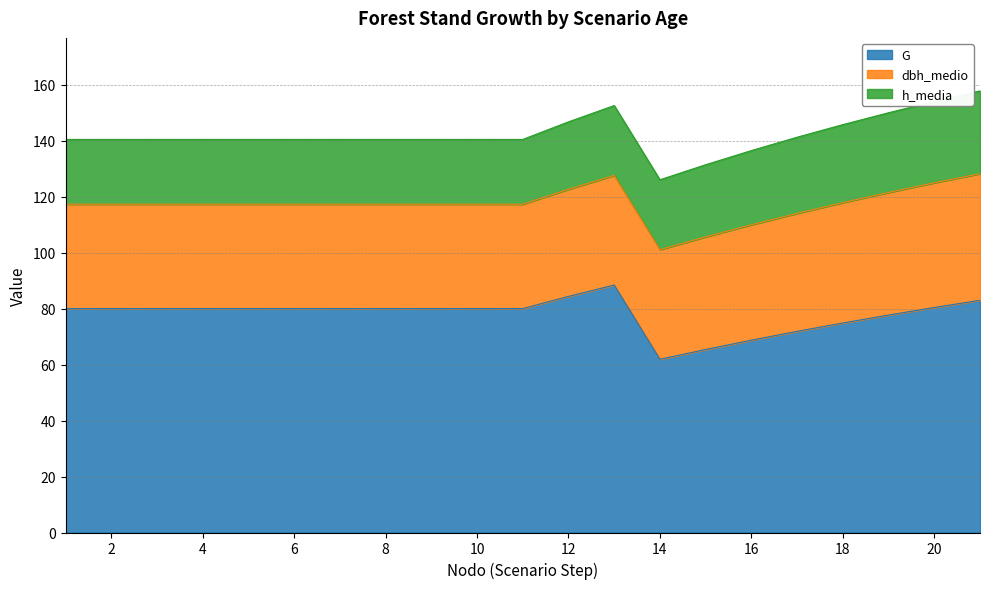

Rank the series at 1 from lowest to highest value.

h_media, dbh_medio, G